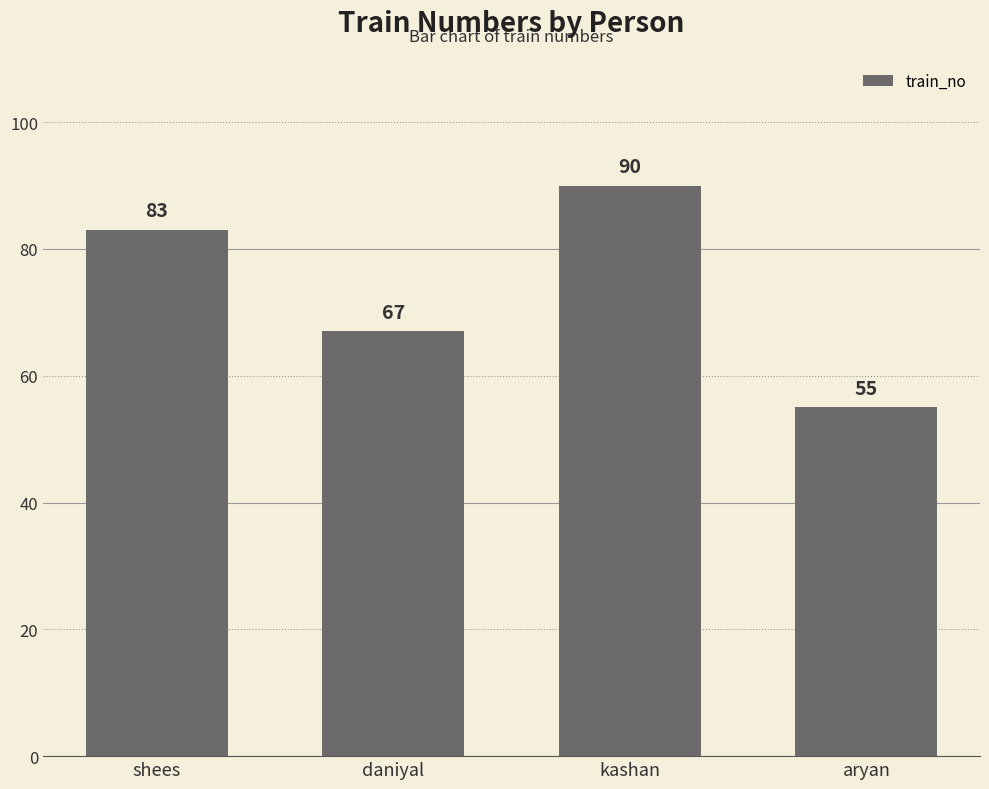

What is the value of the 3rd bar from the left?

90